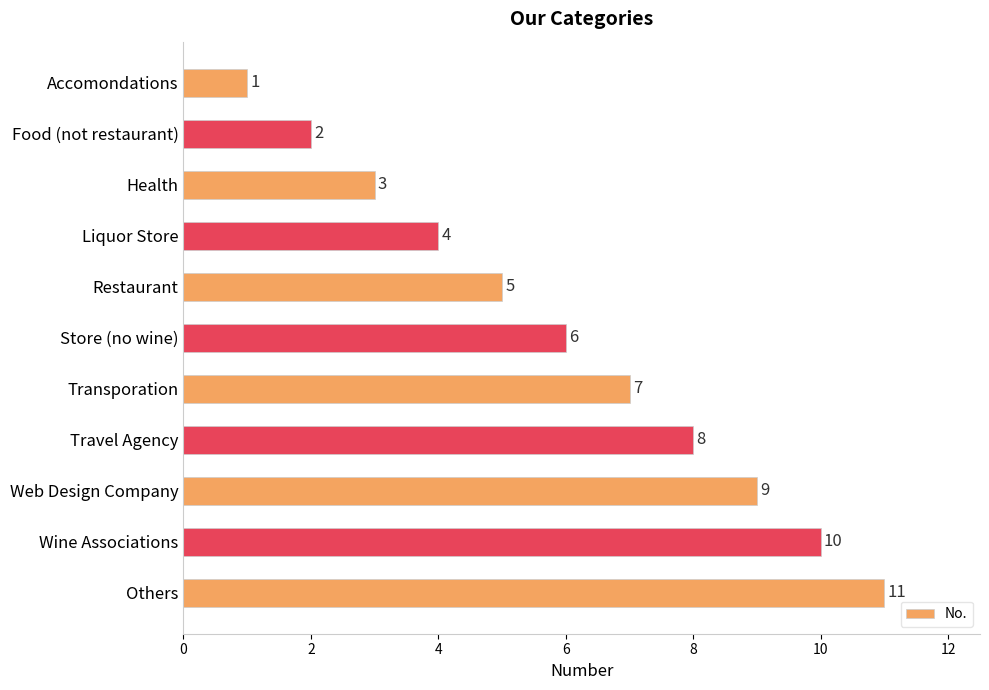

Rank the categories by value from highest to lowest.

Others, Wine Associations, Web Design Company, Travel Agency, Transporation, Store (no wine), Restaurant, Liquor Store, Health, Food (not restaurant), Accomondations